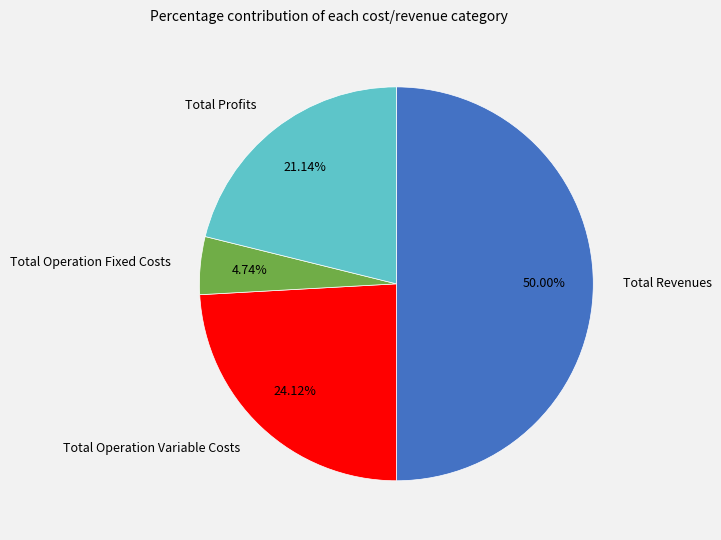

How many slices are in this pie chart?

4